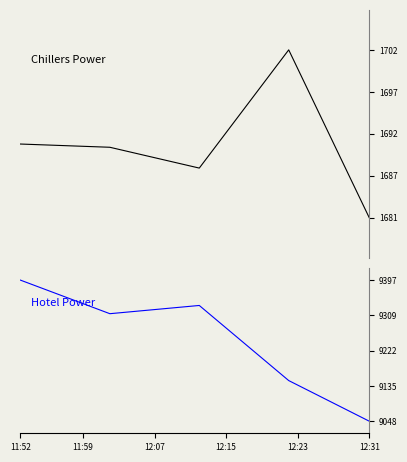

Is it true that Chillers Power equals 2967.2 at 13?

False